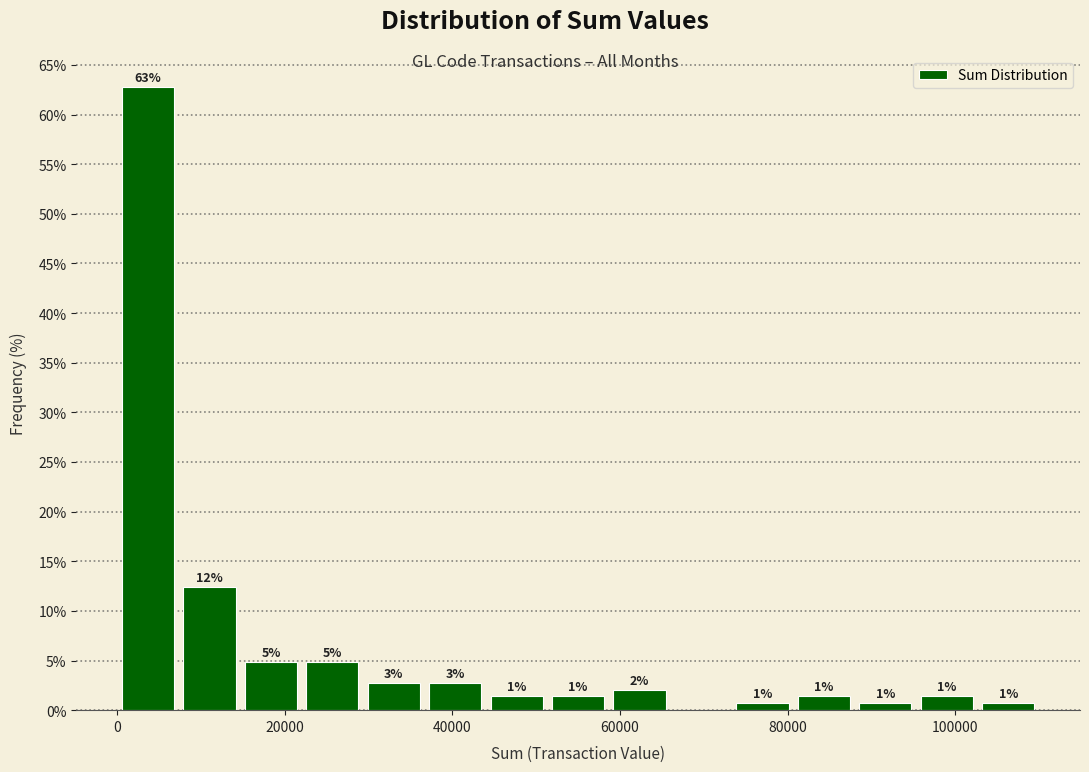

Read against the x-axis, roughly where is the centre of the tallest bar?

4000